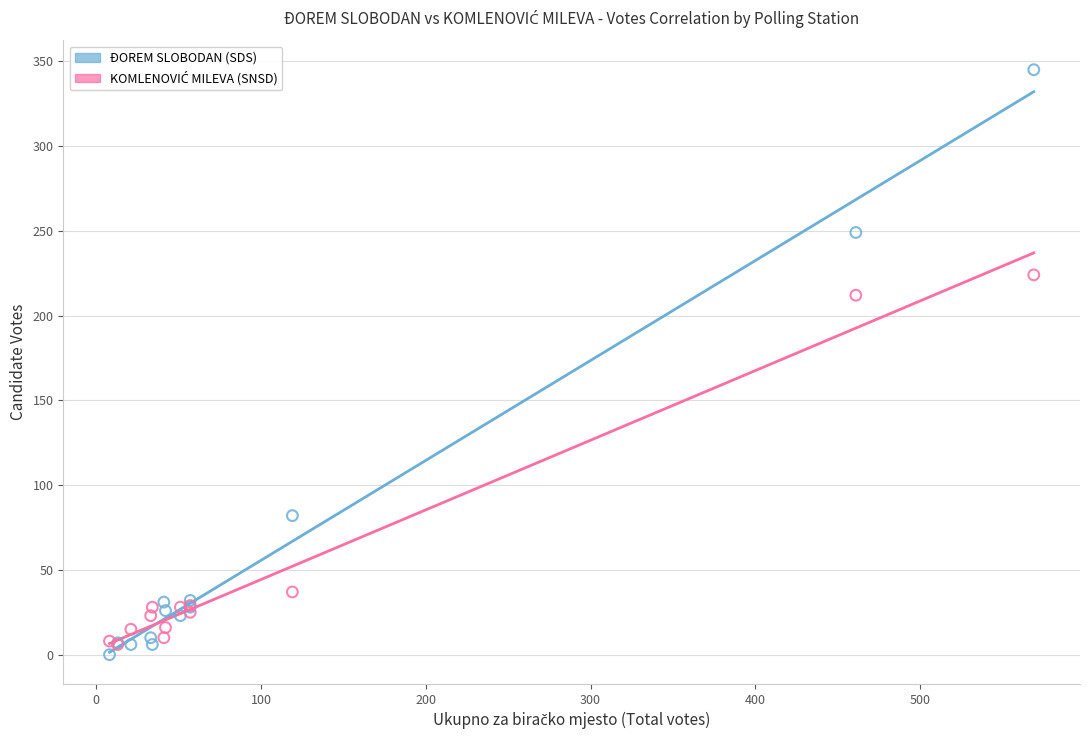

Across all series, what Y value is closest to 172?

212